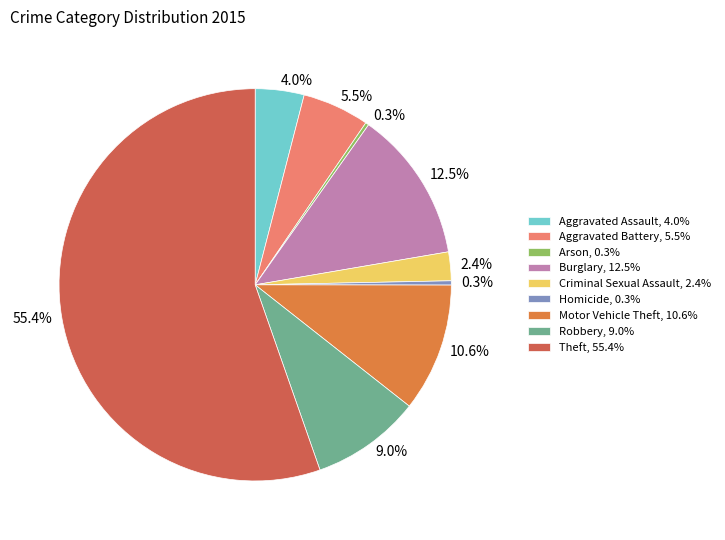

Between Theft and Robbery, which is larger?

Theft